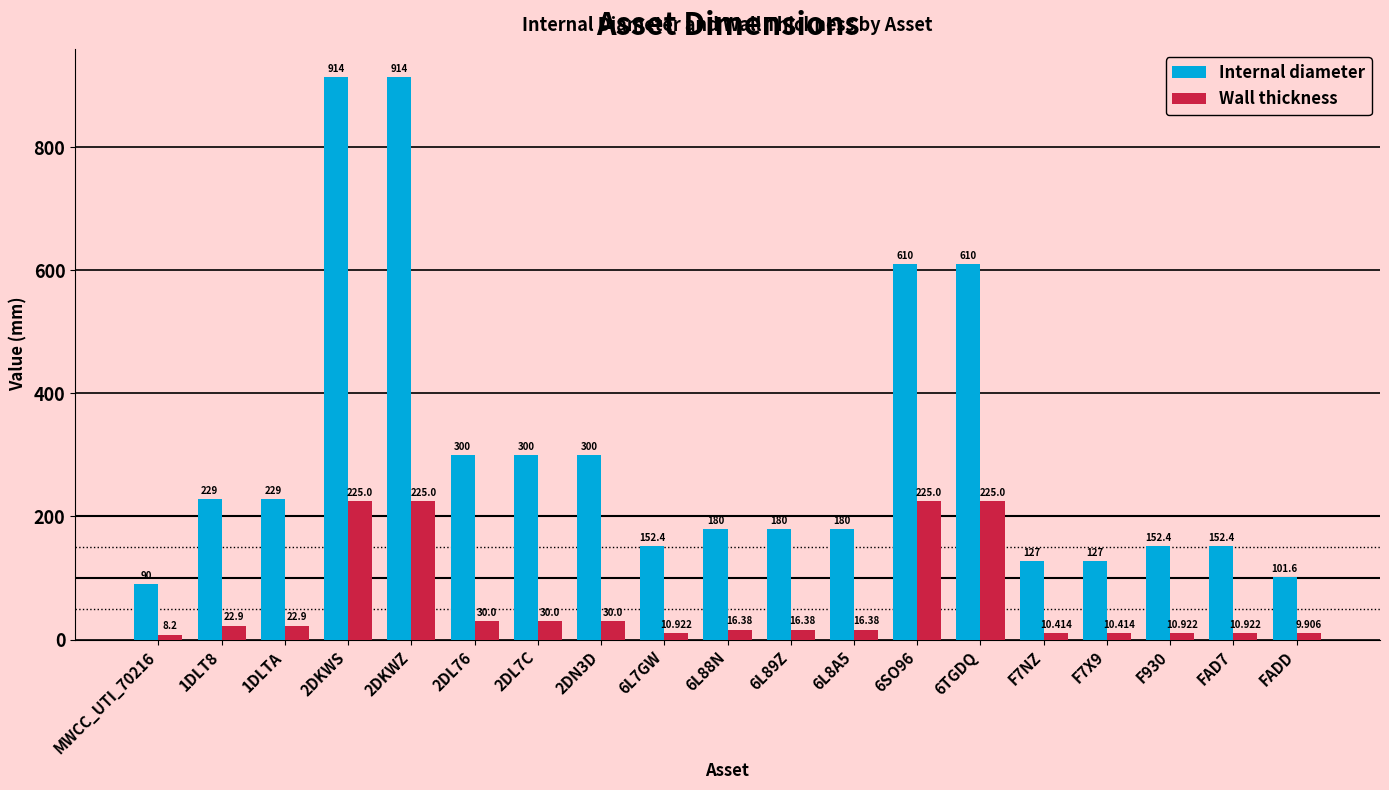

What is the label of the 7th bar from the left?

2DL7C